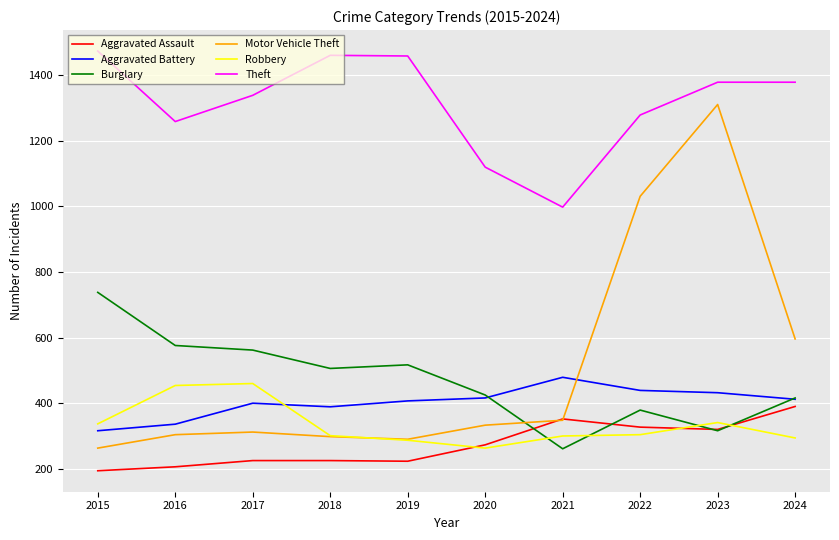

At which category is the sum across all series the highest?

2023